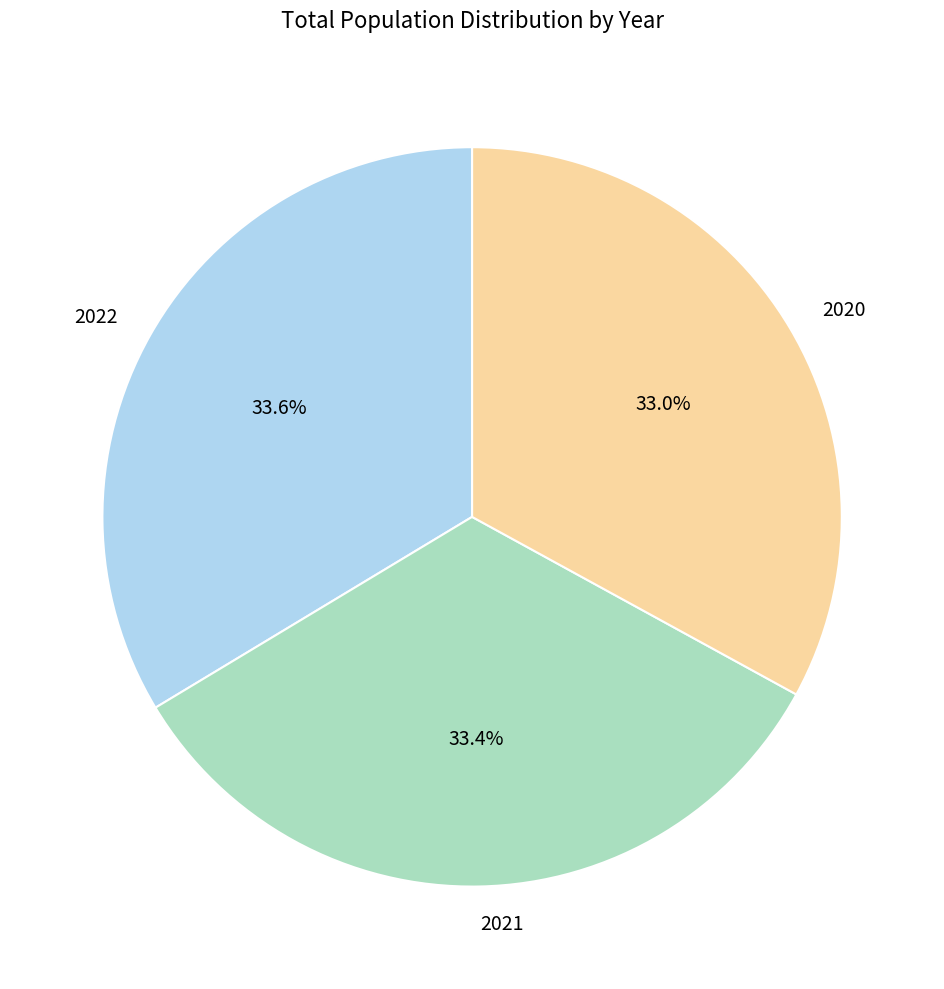

To the nearest percent, what percentage of the pie is 2020?

33%